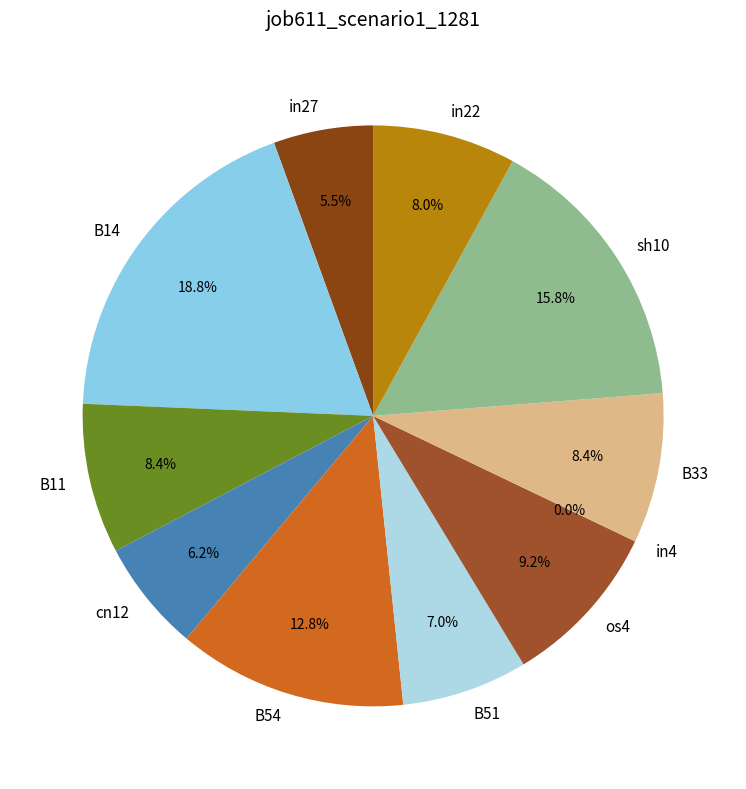

To the nearest percent, what is the difference between the largest and smallest slice percentages?

19%